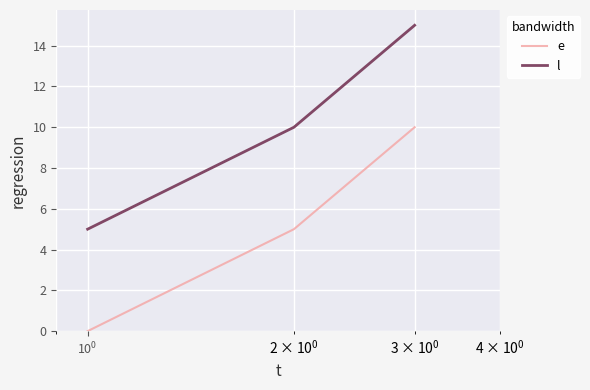

What is the difference between the maximum and minimum values in the l series?

10